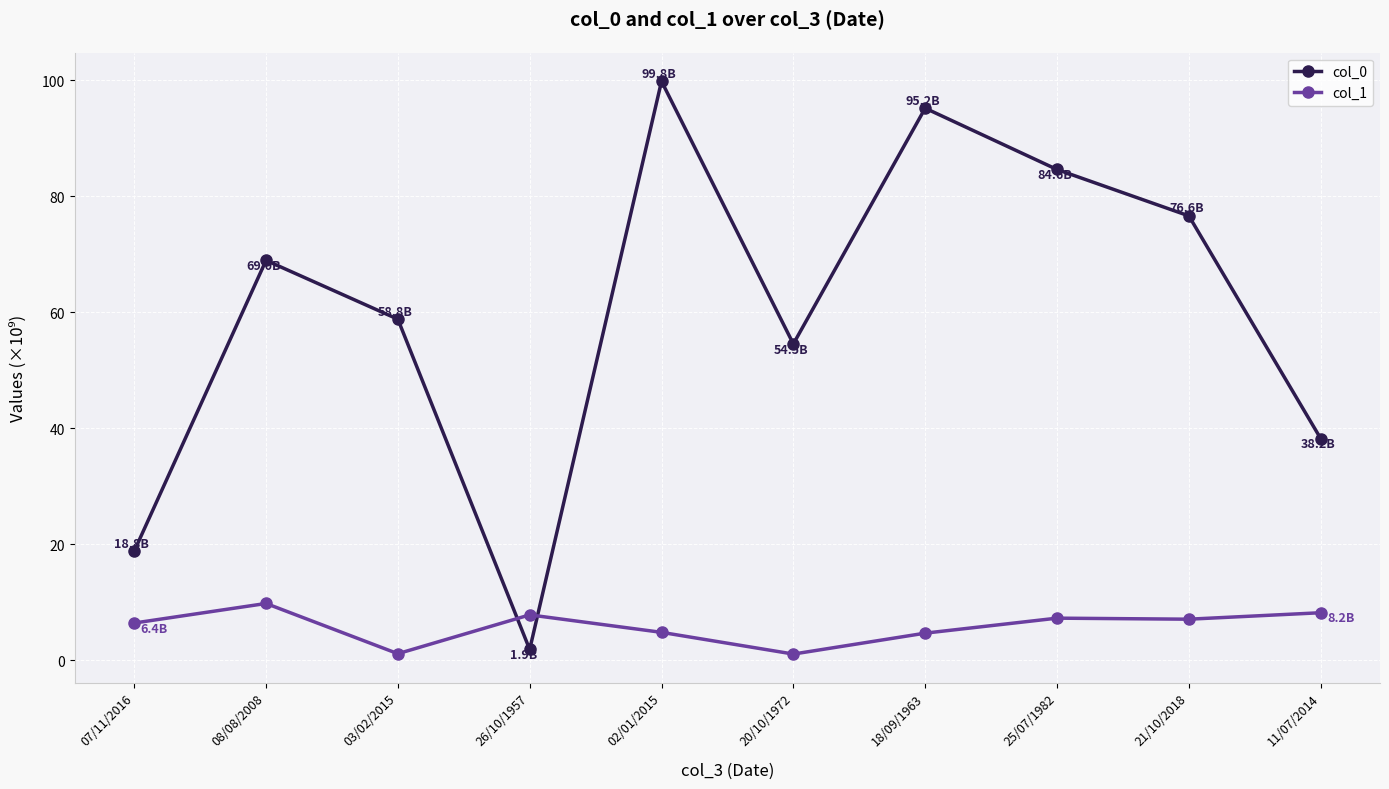

True or false: col_1 has more than 0 interior local peaks.

True